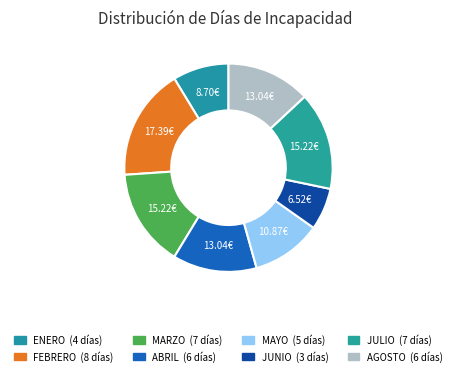

What is the change in value from MAYO to JUNIO?

-2